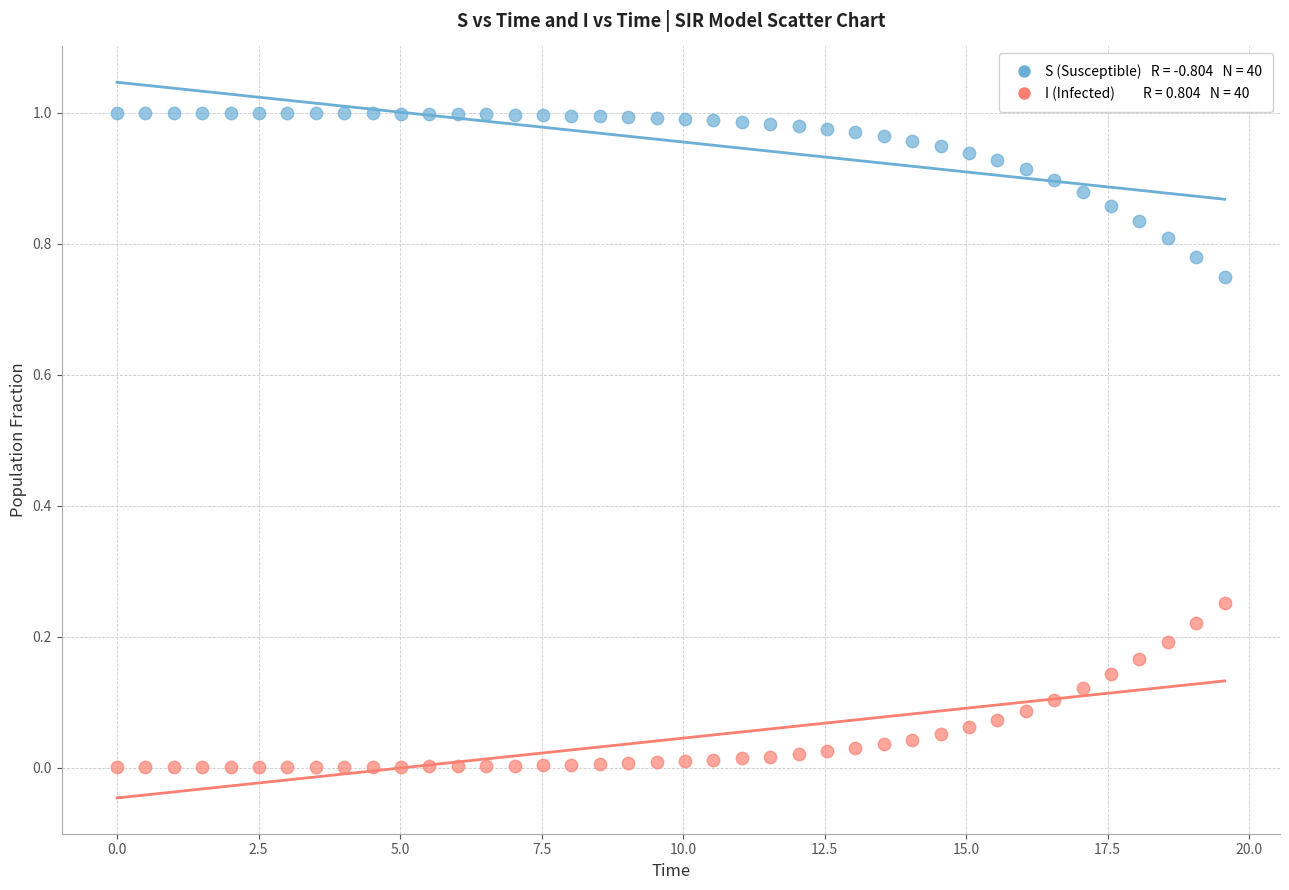

Across all data points, what is the range of X values (max minus min)?

19.6